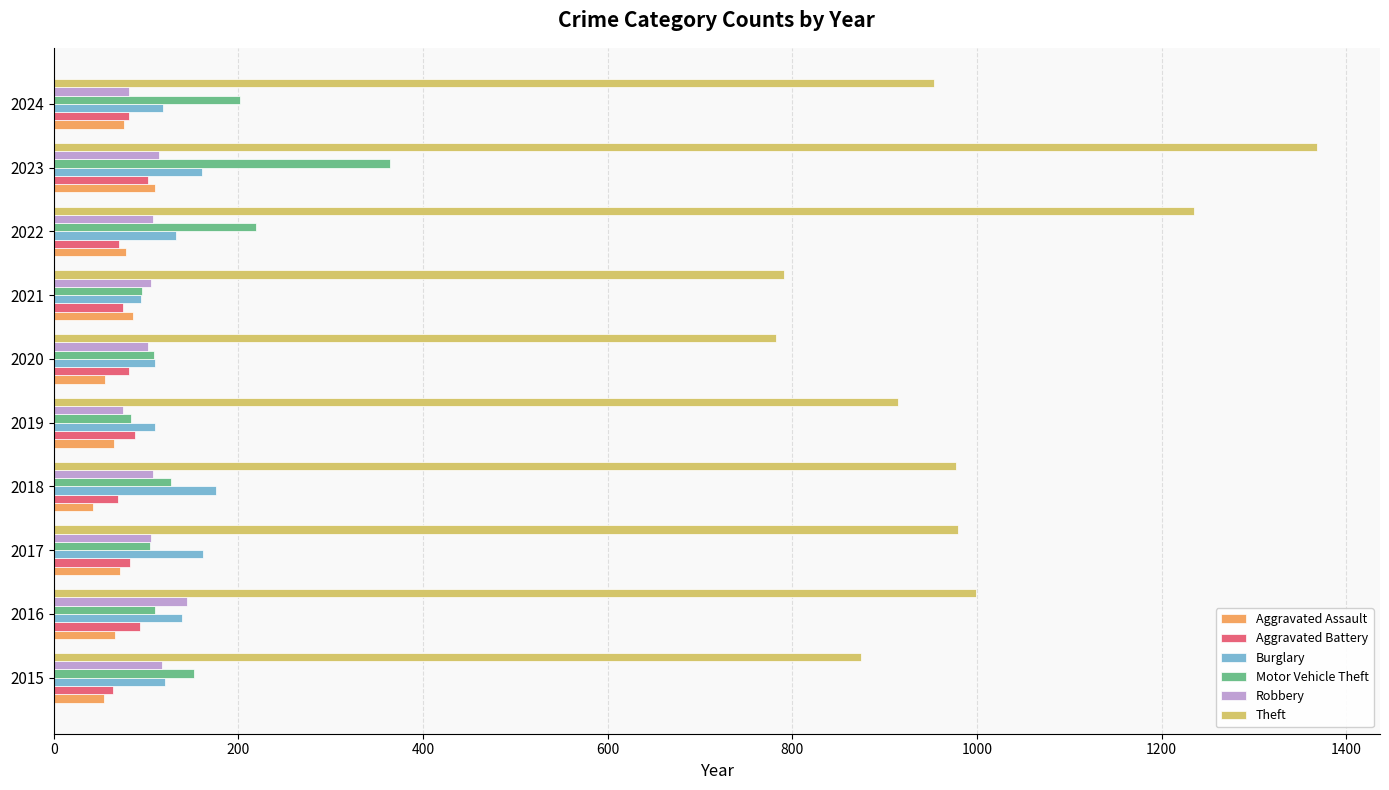

The value of Theft at 2019 is 1280. True or false?

False